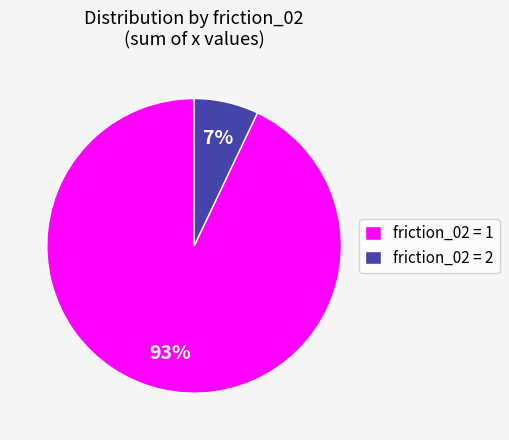

Which slice is the smallest?

friction_02 = 2